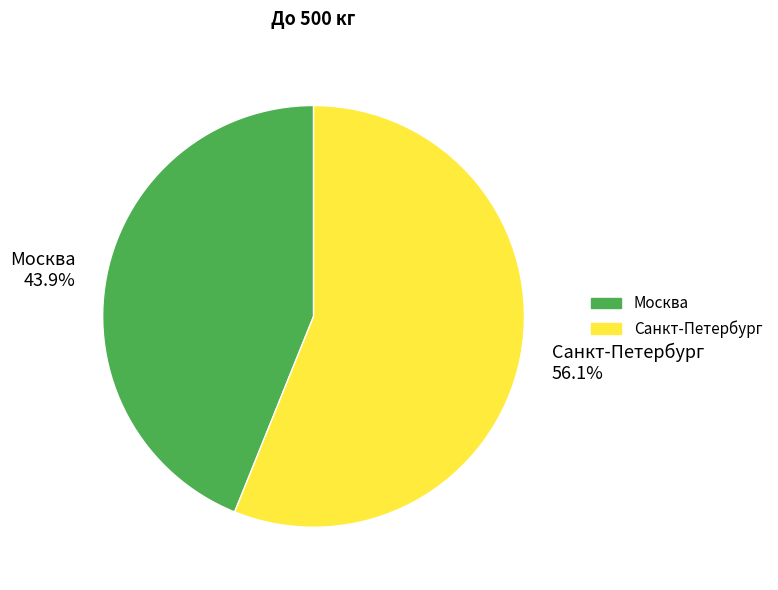

Is Москва the majority of the pie?

No